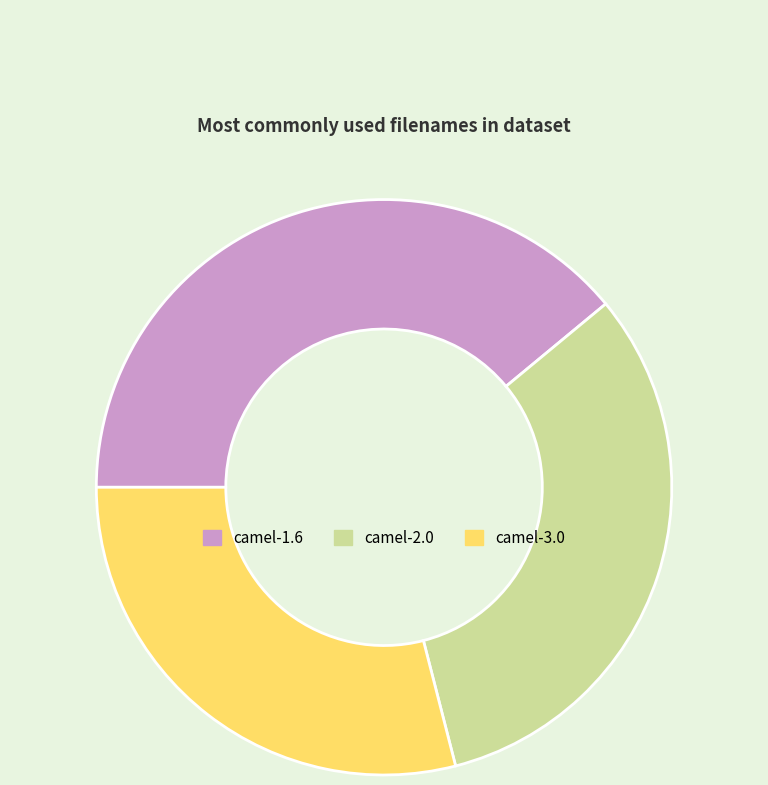

How many slices are in this pie chart?

3